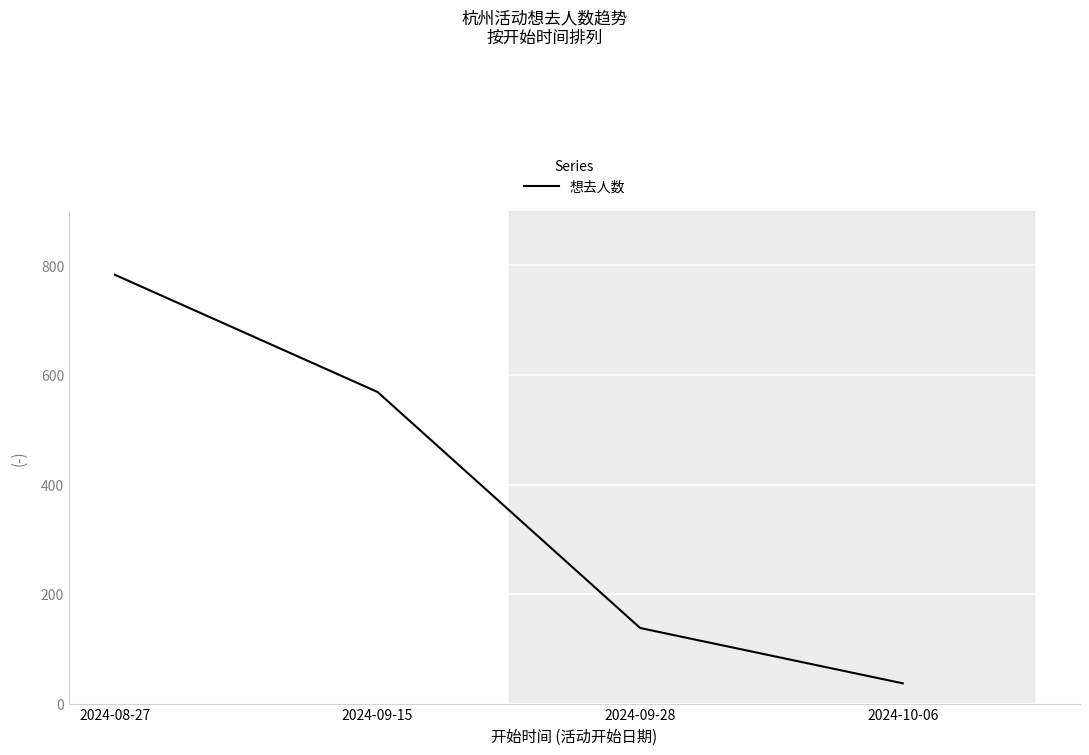

The value at 2024-09-28 is 138. True or false?

True